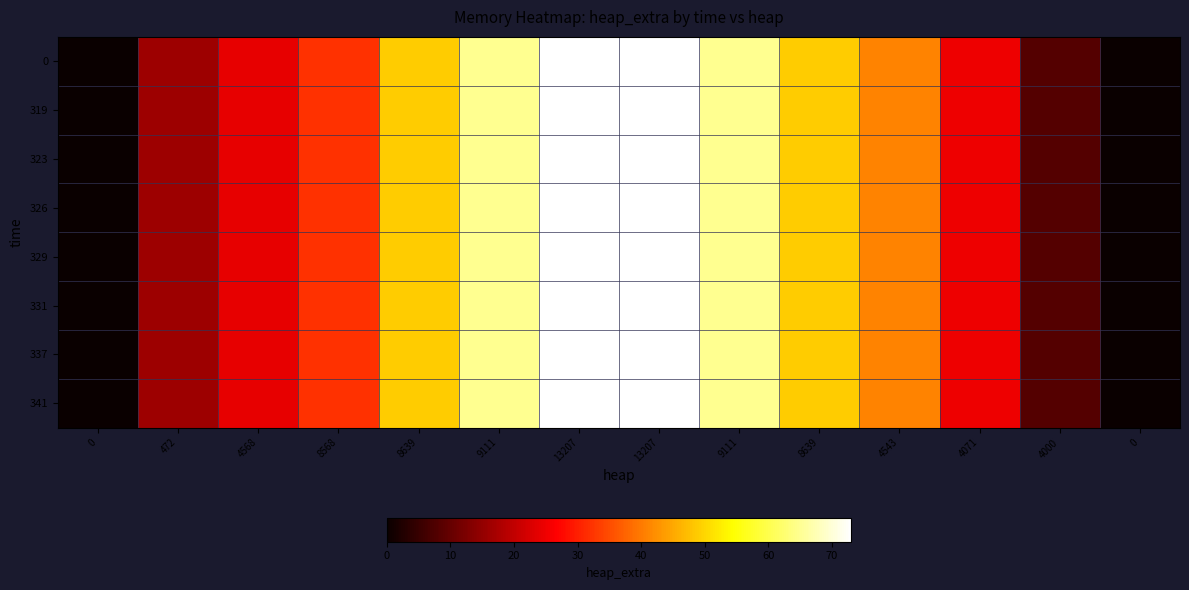

Rank the series at 4071 from highest to lowest value.

0, 319, 323, 326, 329, 331, 337, 341